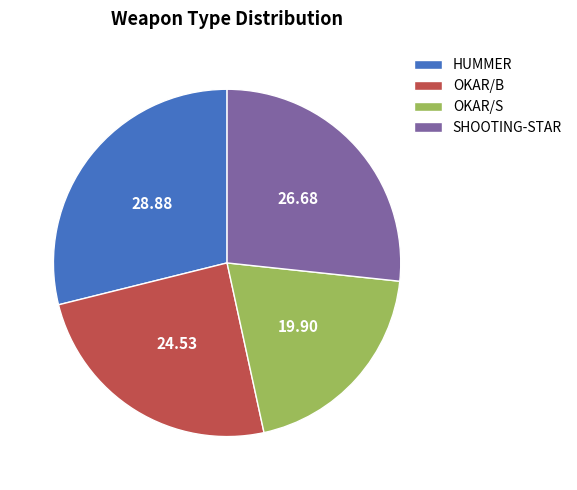

Rank the categories by value from highest to lowest.

HUMMER, SHOOTING-STAR, OKAR/B, OKAR/S